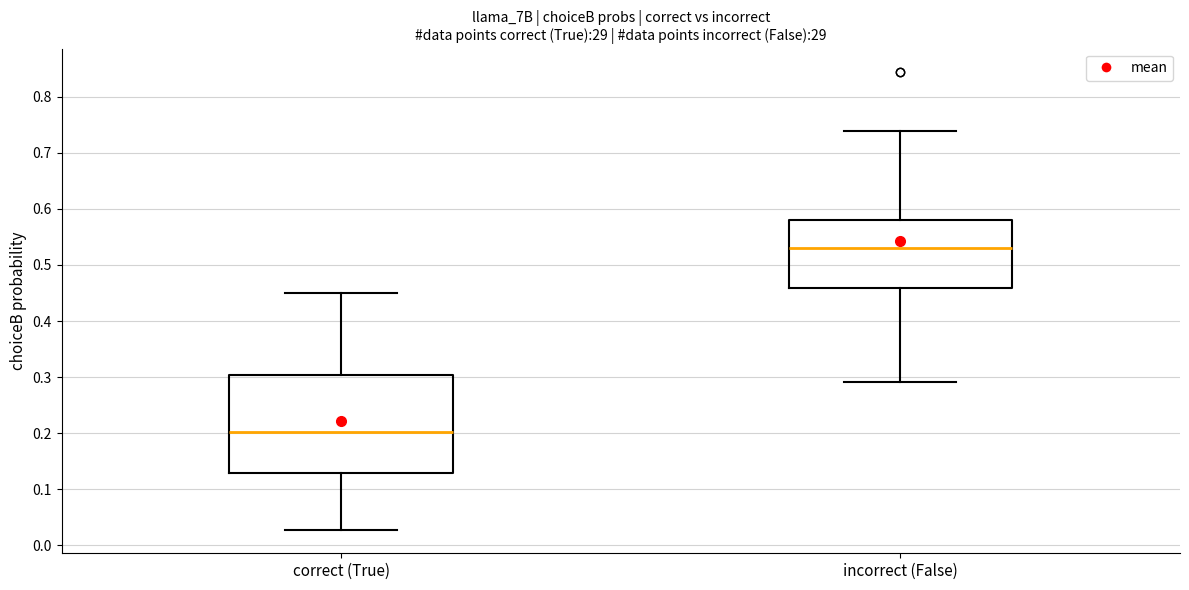

Where does the lower whisker of the box for correct (True) end on the y-axis? The values are not printed on the chart, so give them approximately, as read against the axis.

0.03